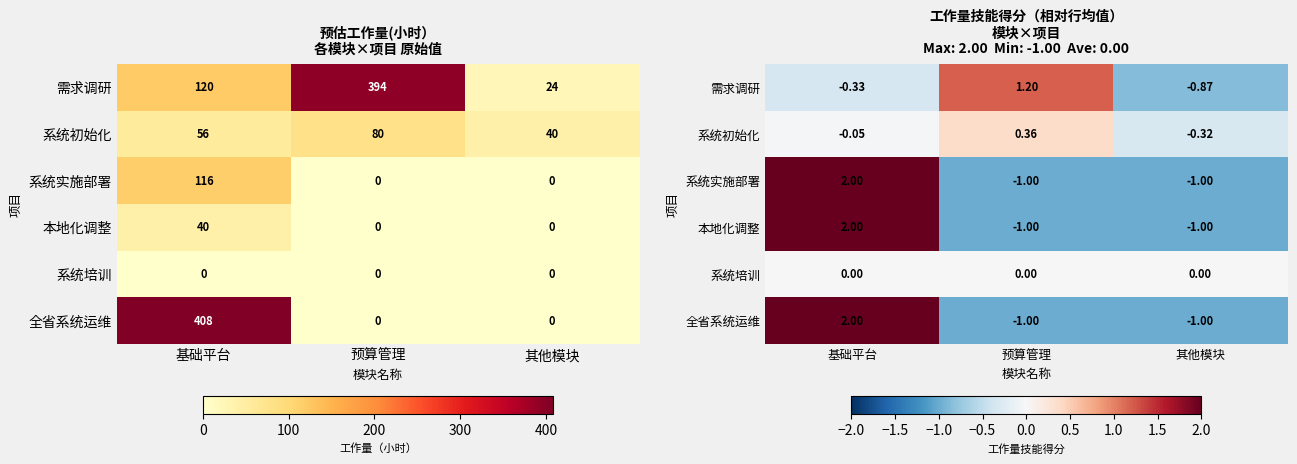

Rank the series at 预算管理 from highest to lowest value.

需求调研, 系统初始化, 系统培训, 本地化调整, 系统实施部署, 全省系统运维